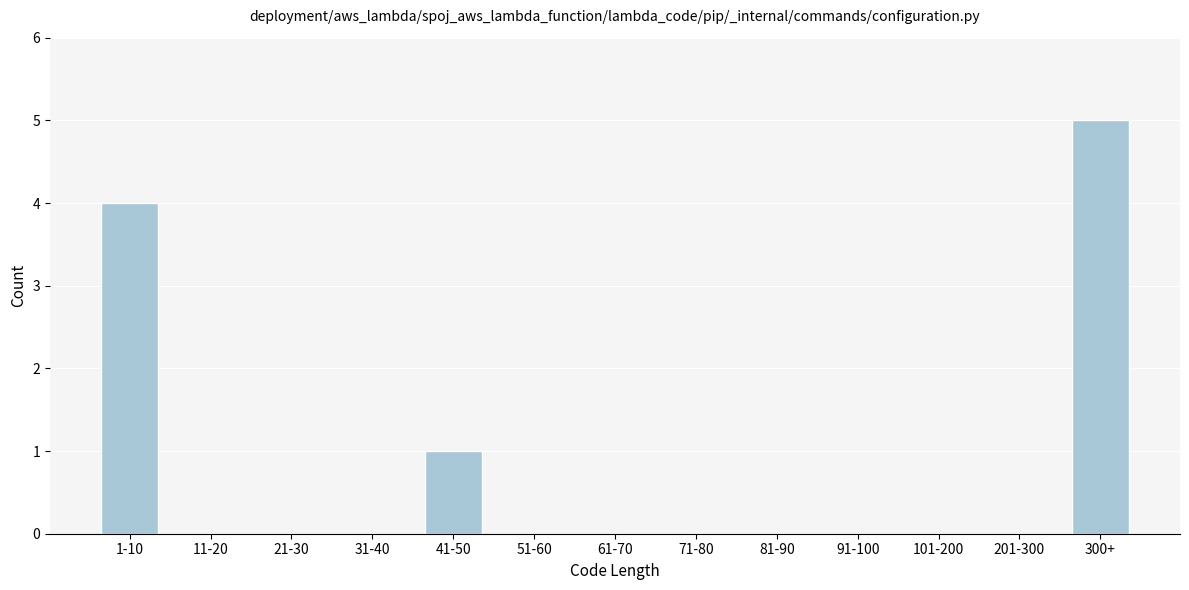

Reading left to right, extract all data points from this chart.

1-10=4	11-20=0	21-30=0	31-40=0	41-50=1	51-60=0	61-70=0	71-80=0	81-90=0	91-100=0	101-200=0	201-300=0	300+=5